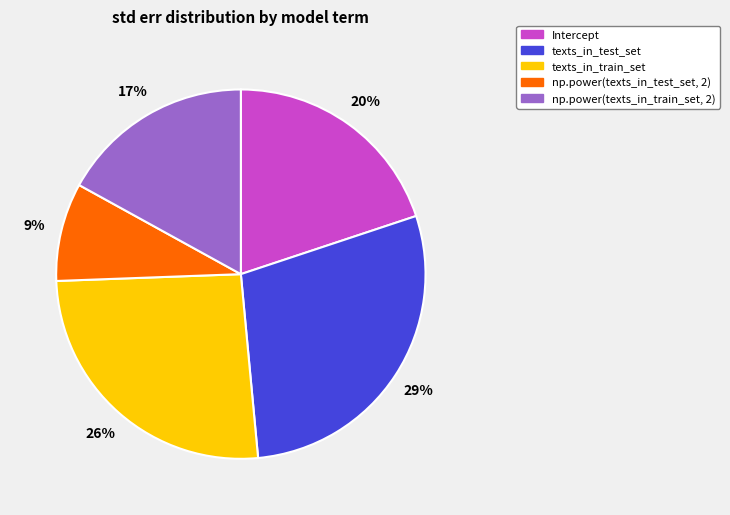

The np.power(texts_in_train_set, 2) slice represents 17% of the pie. True or false?

True